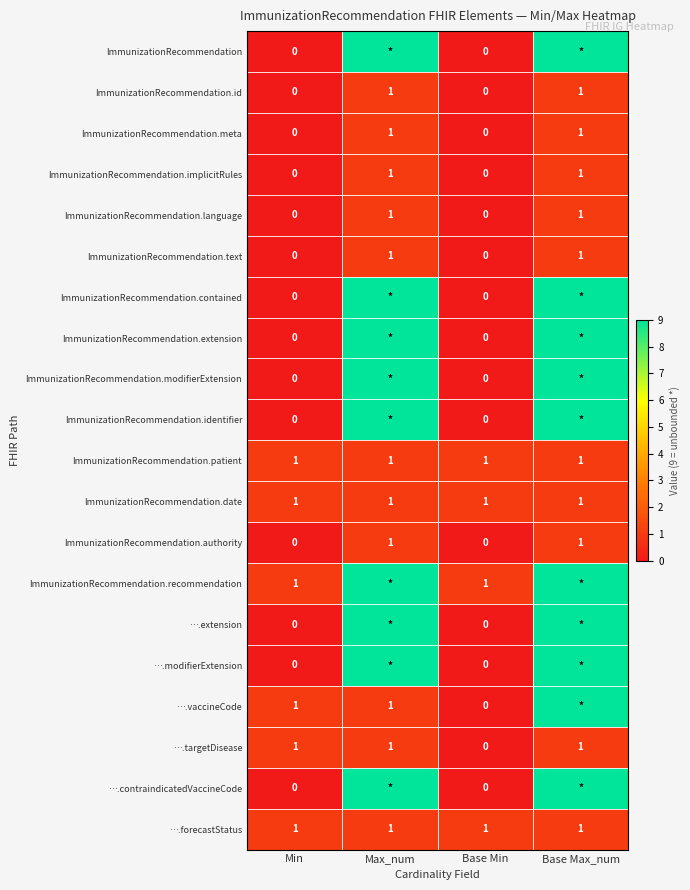

At how many categories does at least one series exceed 2?

2